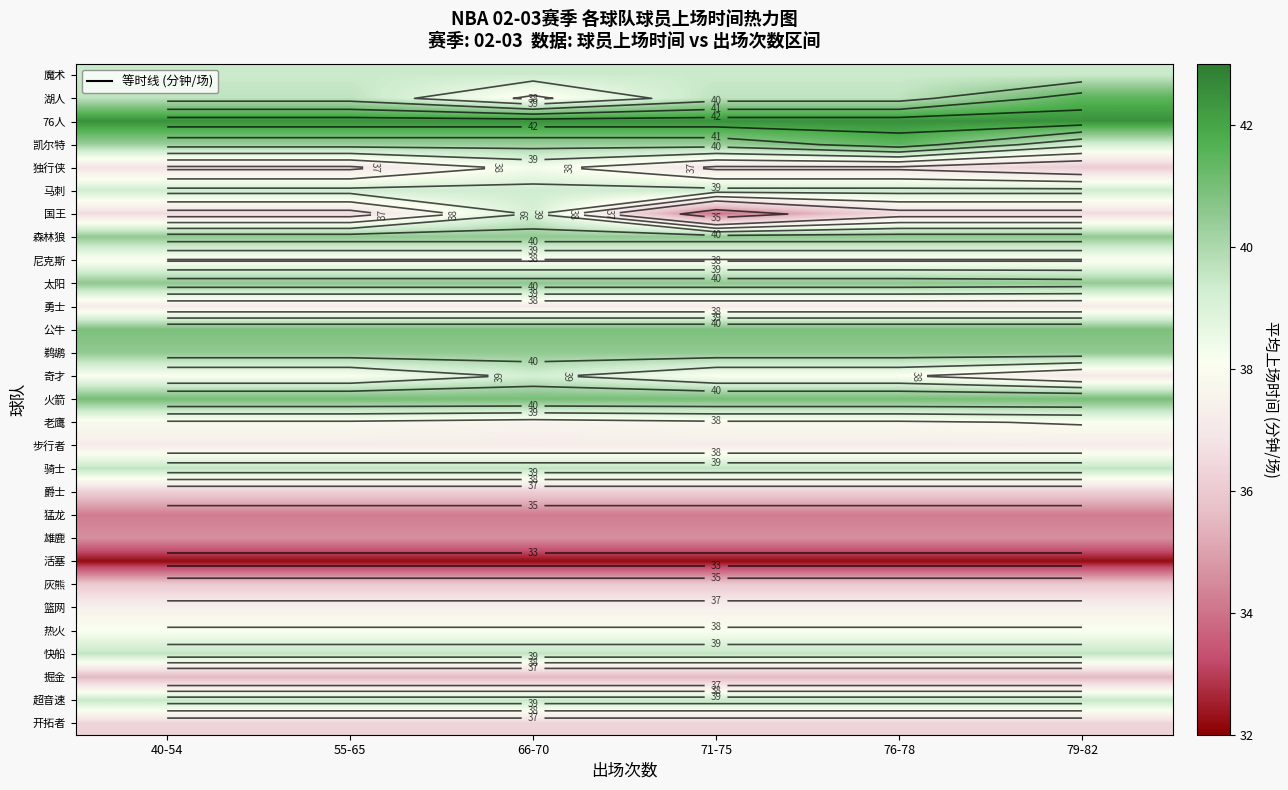

Rank the series by their maximum value, from highest to lowest.

76人, 湖人, 凯尔特, 火箭, 公牛, 太阳, 森林狼, 鹈鹕, 骑士, 快船, 超音速, 魔术, 马刺, 奇才, 国王, 独行侠, 老鹰, 热火, 尼克斯, 篮网, 步行者, 勇士, 开拓者, 爵士, 灰熊, 掘金, 雄鹿, 猛龙, 活塞